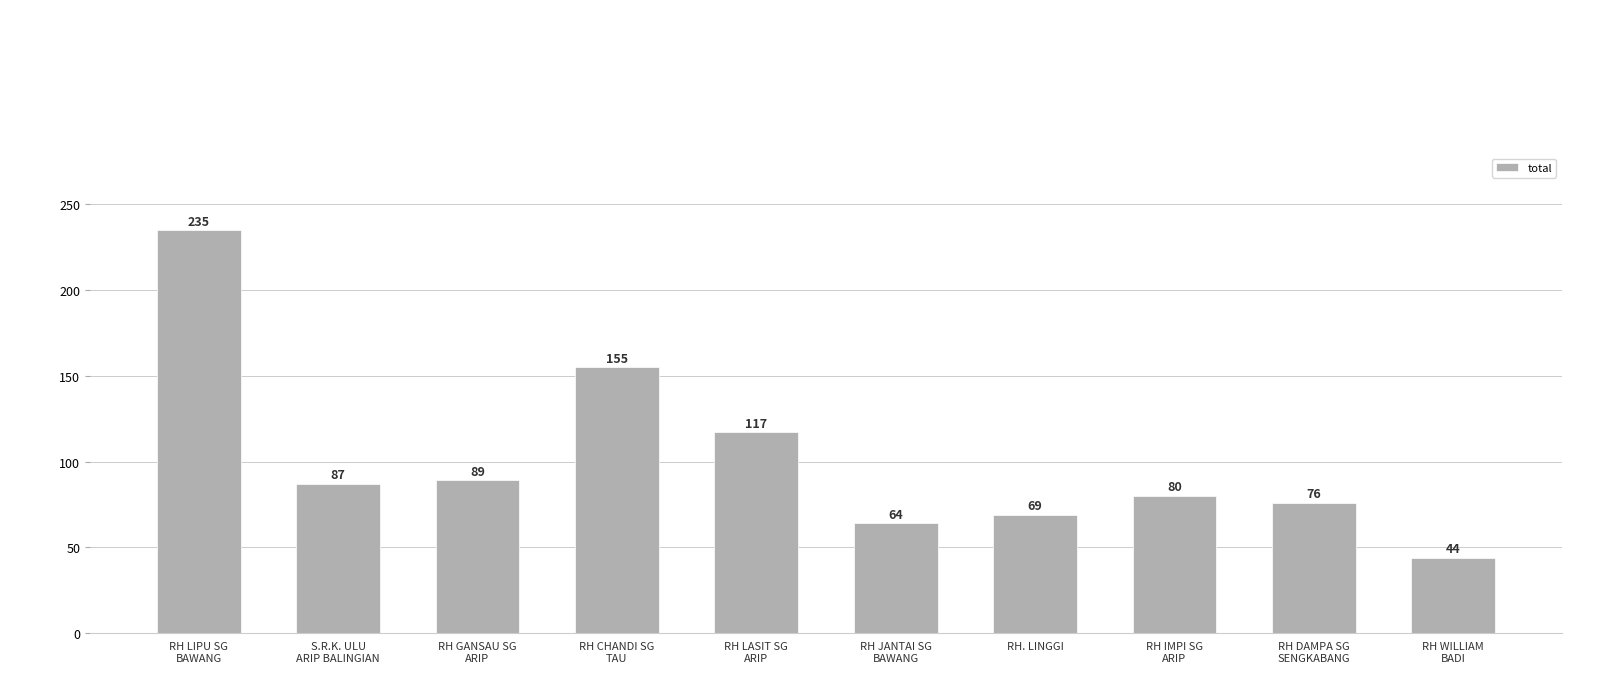

What is the label of the 5th bar from the right?

RH JANTAI SG
BAWANG